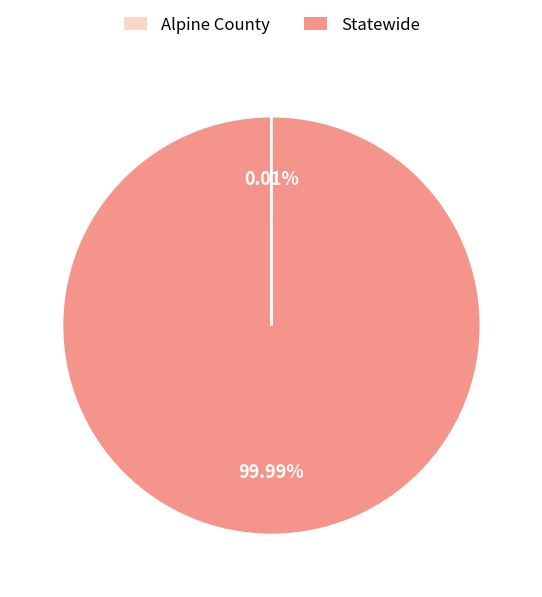

Which category has the biggest portion of the pie?

Statewide